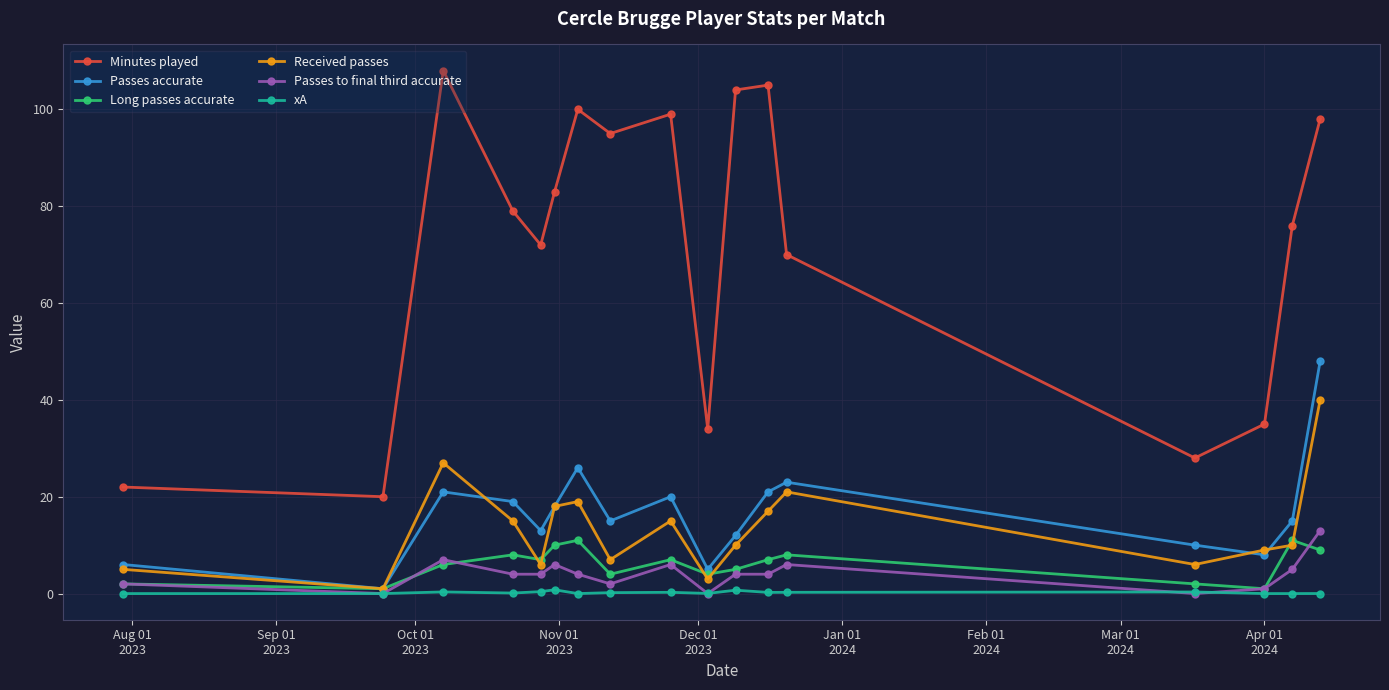

Which series has the largest total across all categories?

Minutes played